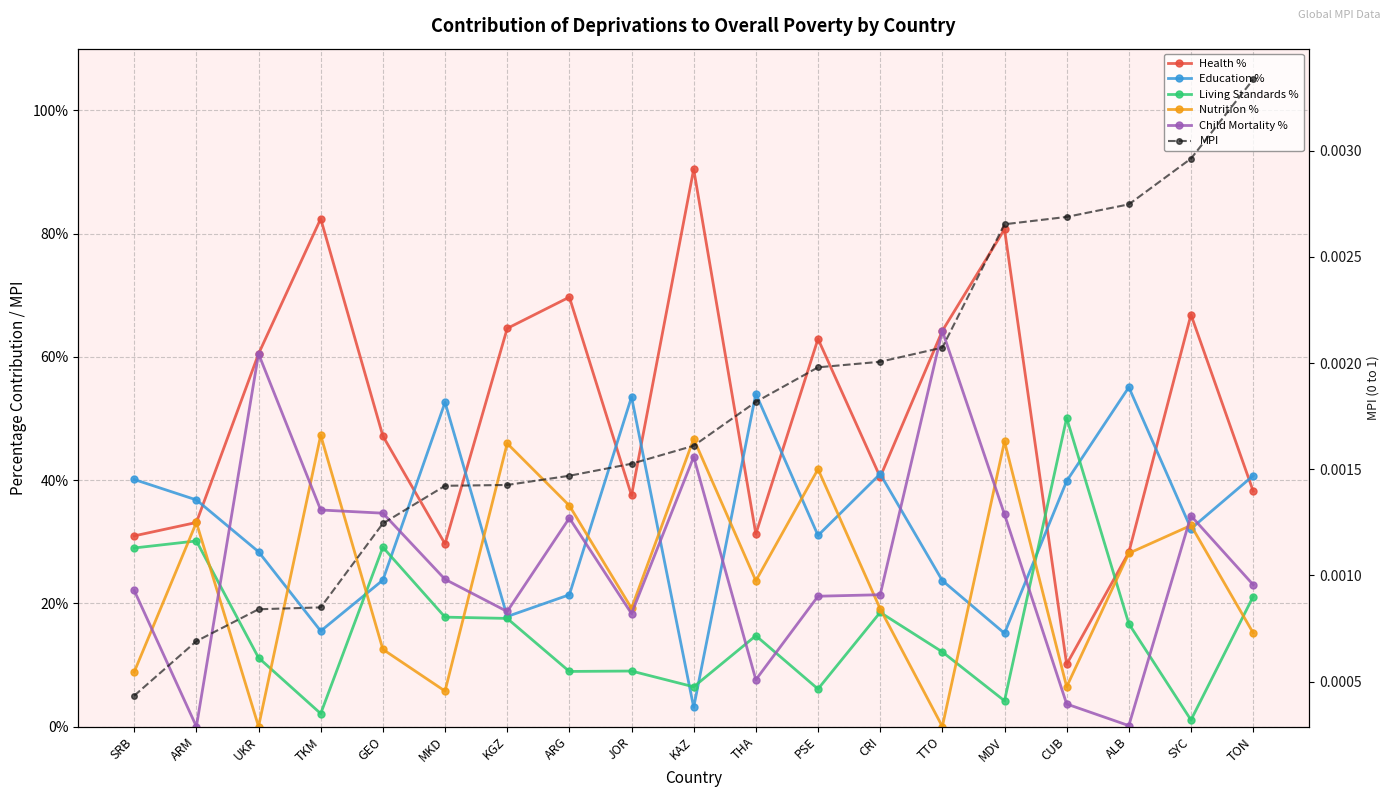

In Health %, how many points are lower than both neighbors (excluding endpoints)?

5